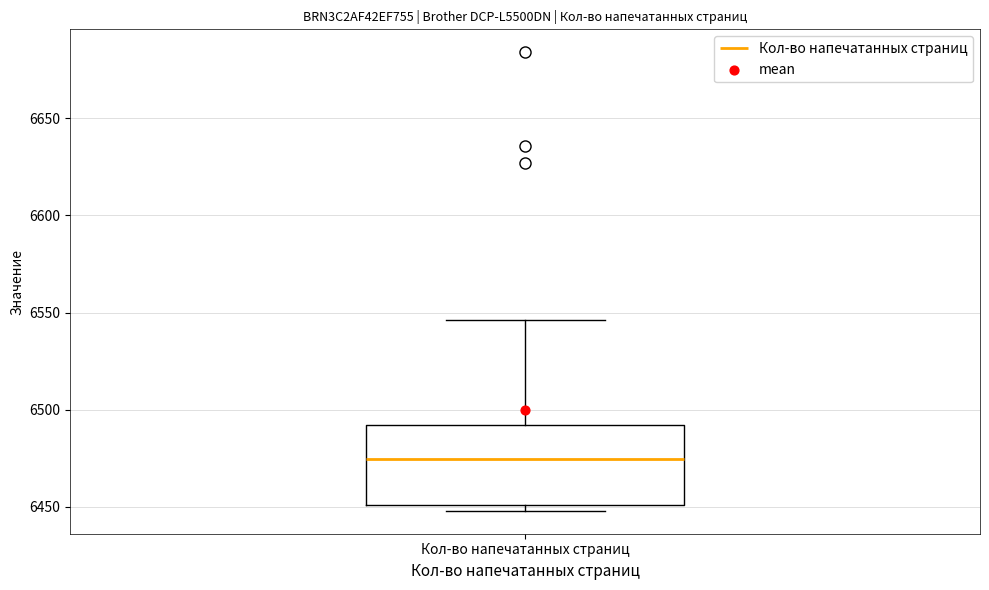

Read this box plot against the y-axis: the position of the median line, the range covered by the box, and the ends of both whiskers. The values are not printed on the chart, so give them approximately, as read against the axis.

median 6475, box 6450 to 6490, whiskers 6450 (just below the box's lower edge) to 6545